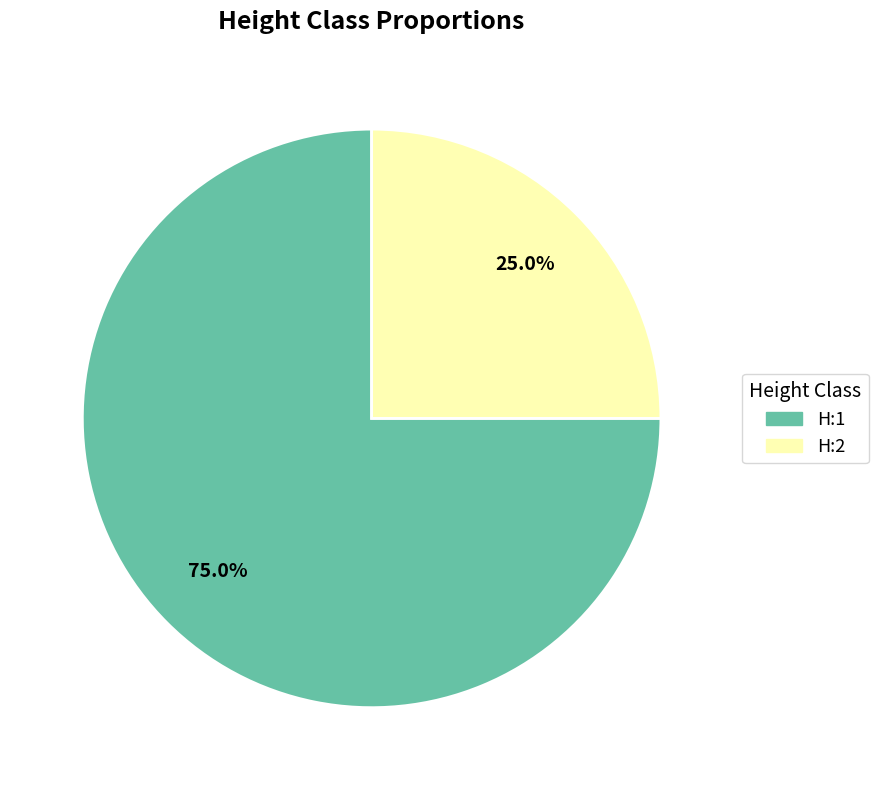

Which category has the biggest portion of the pie?

H:1